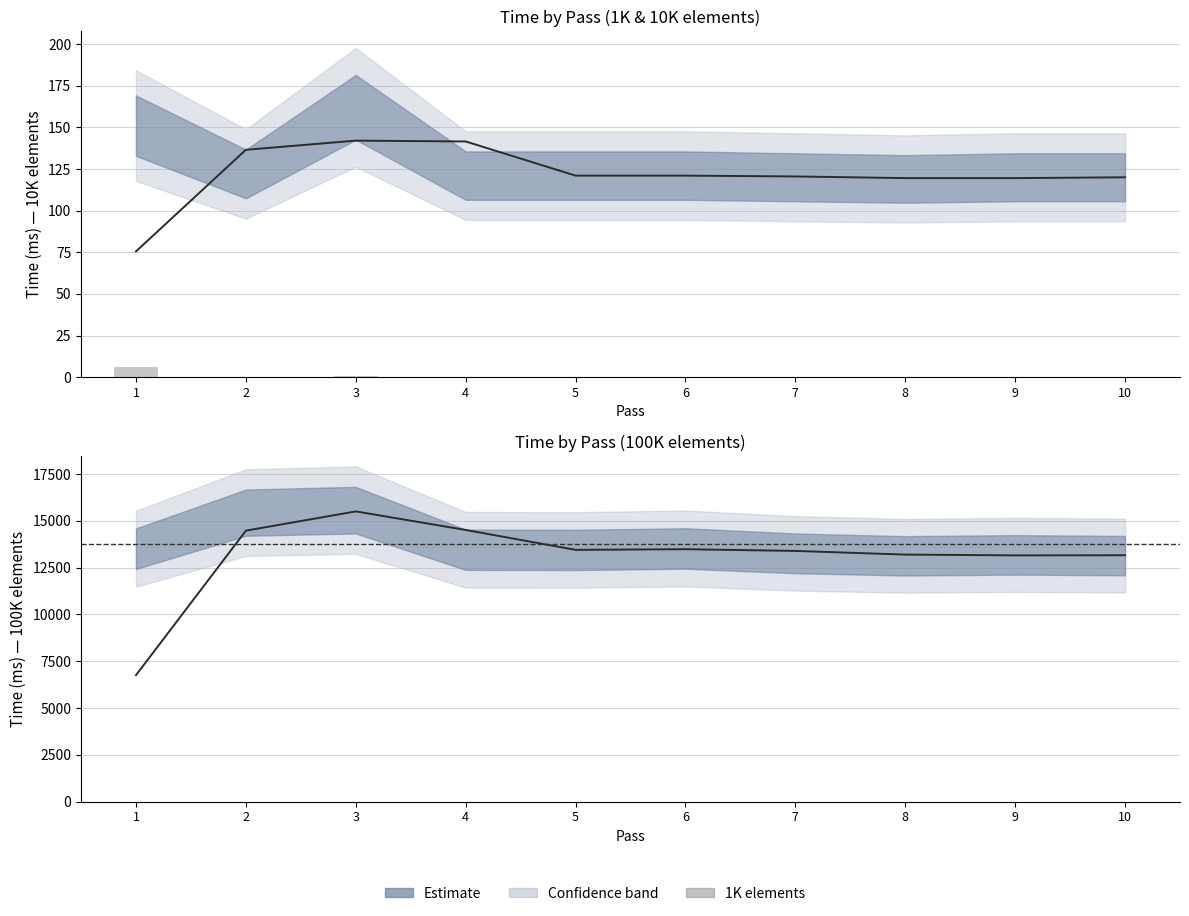

What is the difference between the highest and lowest values at 10?

13143